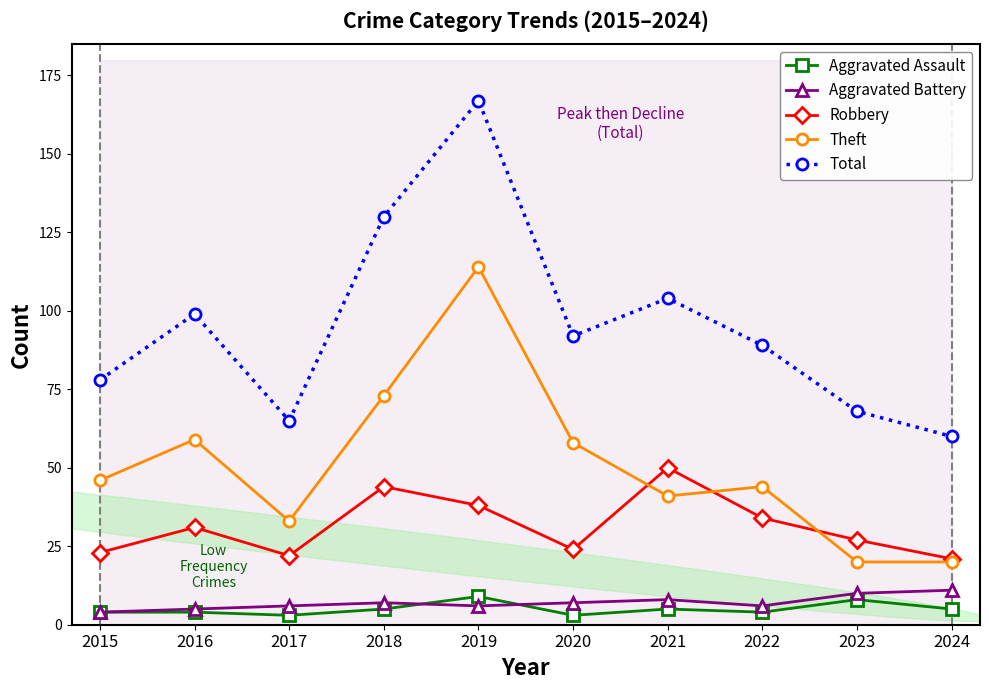

Rank the categories by Aggravated Battery value from lowest to highest.

2015, 2016, 2017, 2019, 2022, 2018, 2020, 2021, 2023, 2024